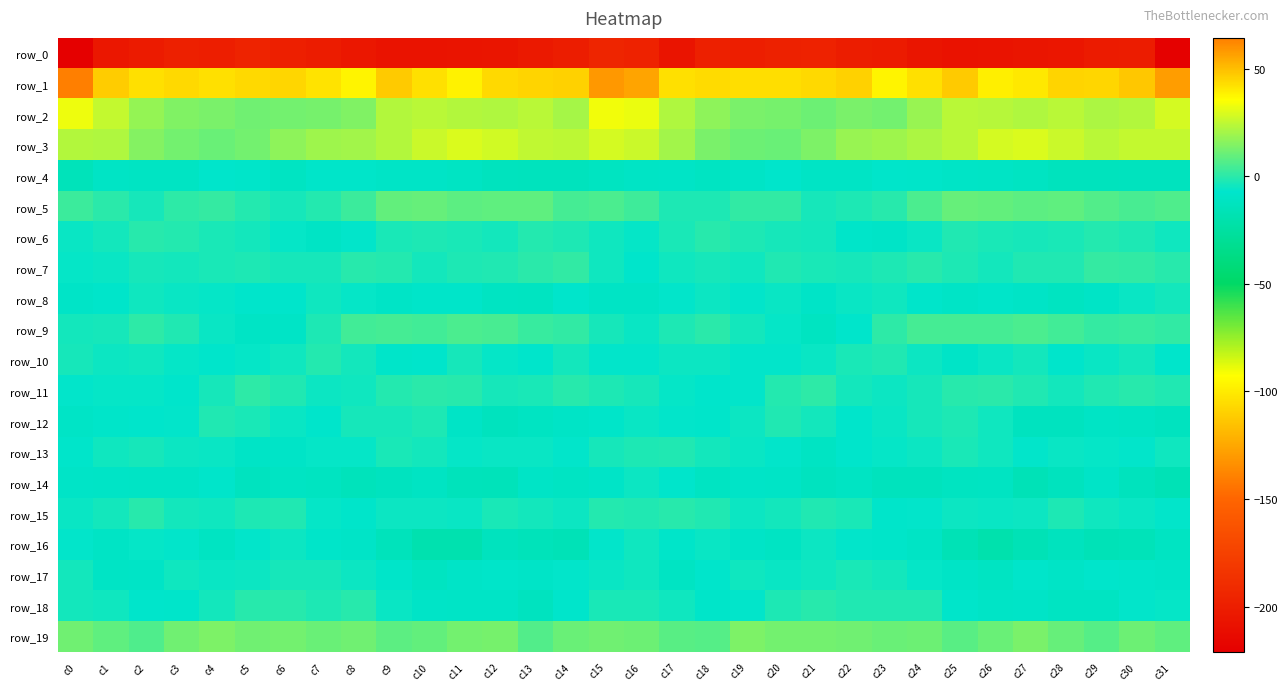

True or false: row_9 has a value of 4.3 at c26.

True